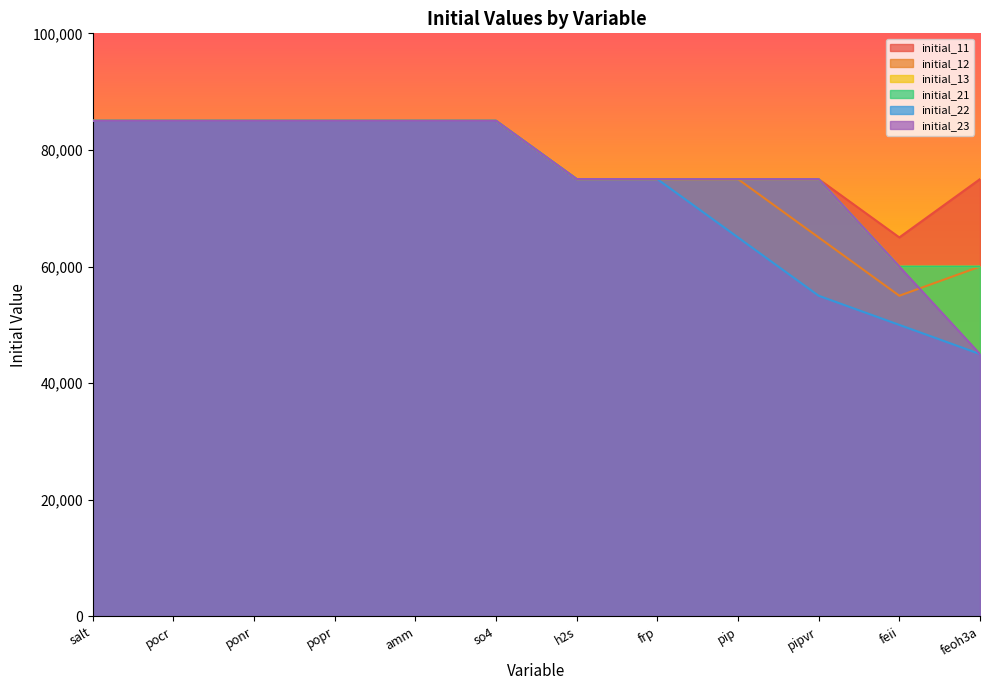

Is the value of initial_21 at feii greater than the value of initial_12 at salt?

No